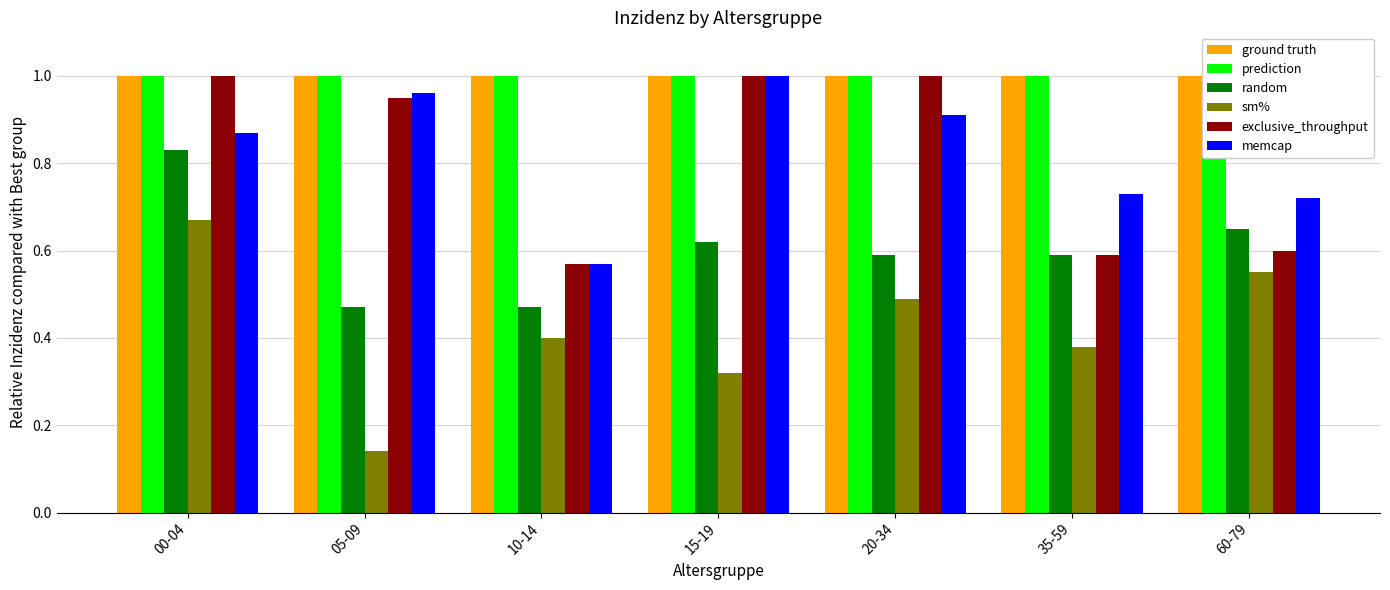

Reading right to left, list all the values displayed in this chart.

ground truth: 60-79=1.0	35-59=1.0	20-34=1.0	15-19=1.0	10-14=1.0	05-09=1.0	00-04=1.0
prediction: 60-79=1.0	35-59=1.0	20-34=1.0	15-19=1.0	10-14=1.0	05-09=1.0	00-04=1.0
random: 60-79=0.7	35-59=0.6	20-34=0.6	15-19=0.6	10-14=0.5	05-09=0.5	00-04=0.8
sm%: 60-79=0.6	35-59=0.4	20-34=0.5	15-19=0.3	10-14=0.4	05-09=0.1	00-04=0.7
exclusive_throughput: 60-79=0.6	35-59=0.6	20-34=1.0	15-19=1.0	10-14=0.6	05-09=0.9	00-04=1.0
memcap: 60-79=0.7	35-59=0.7	20-34=0.9	15-19=1.0	10-14=0.6	05-09=1.0	00-04=0.9